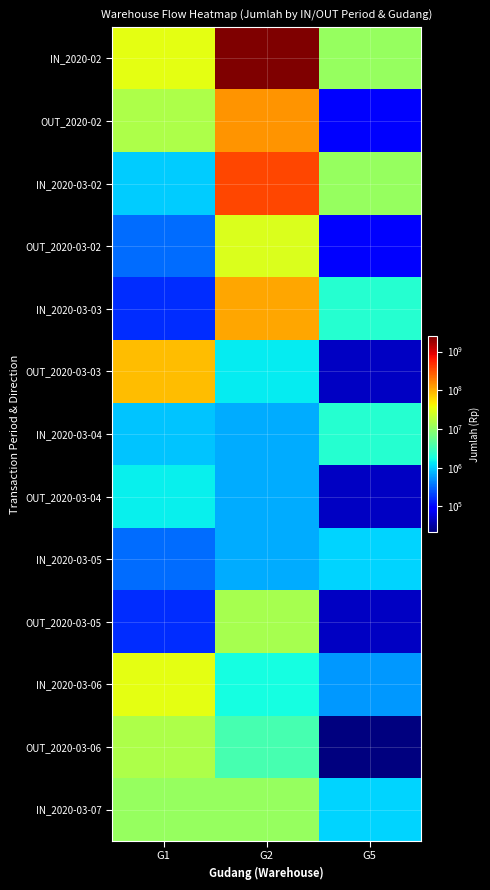

What is the difference between the highest and lowest values at G2?

2449300000